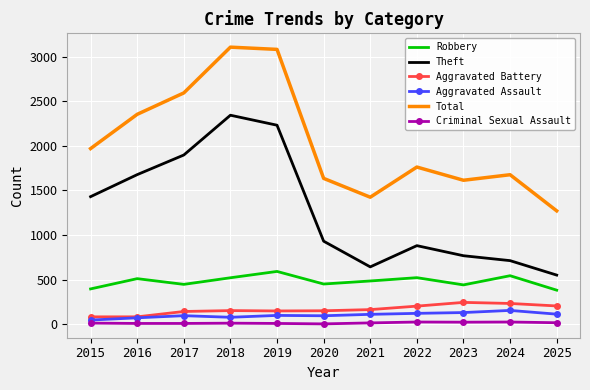

True or false: Robbery has a value of 302 at 2021.

False